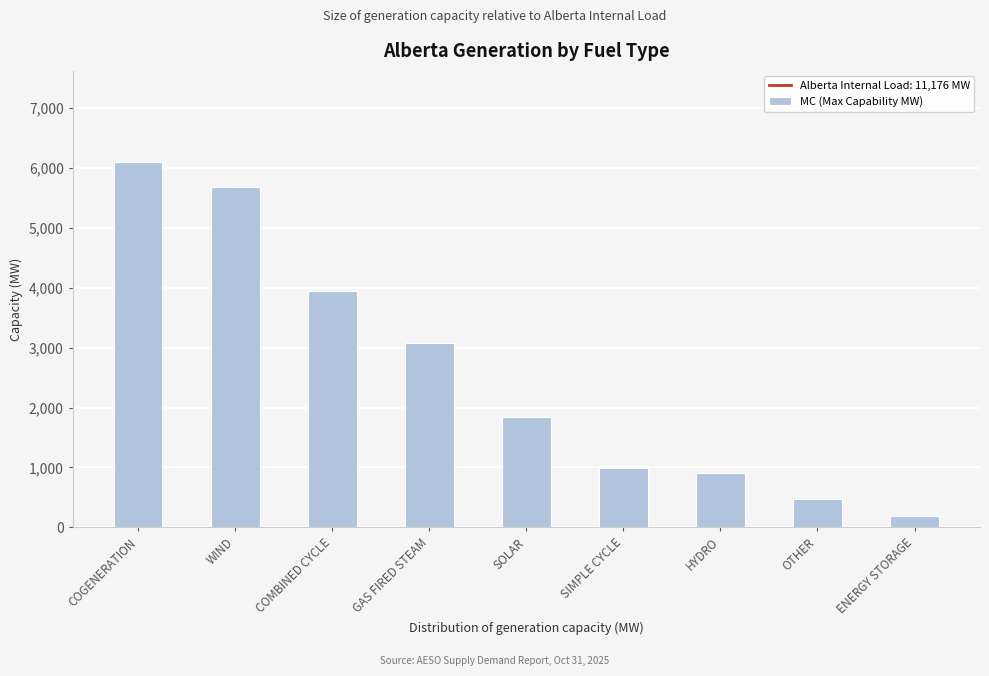

Reading right to left, list all the values displayed in this chart.

190	479	899	984	1850	3078	3942	5684	6097